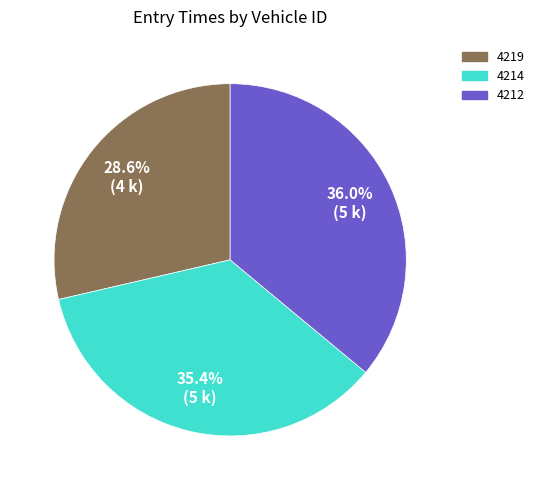

Rank the categories by value from highest to lowest.

4212, 4214, 4219